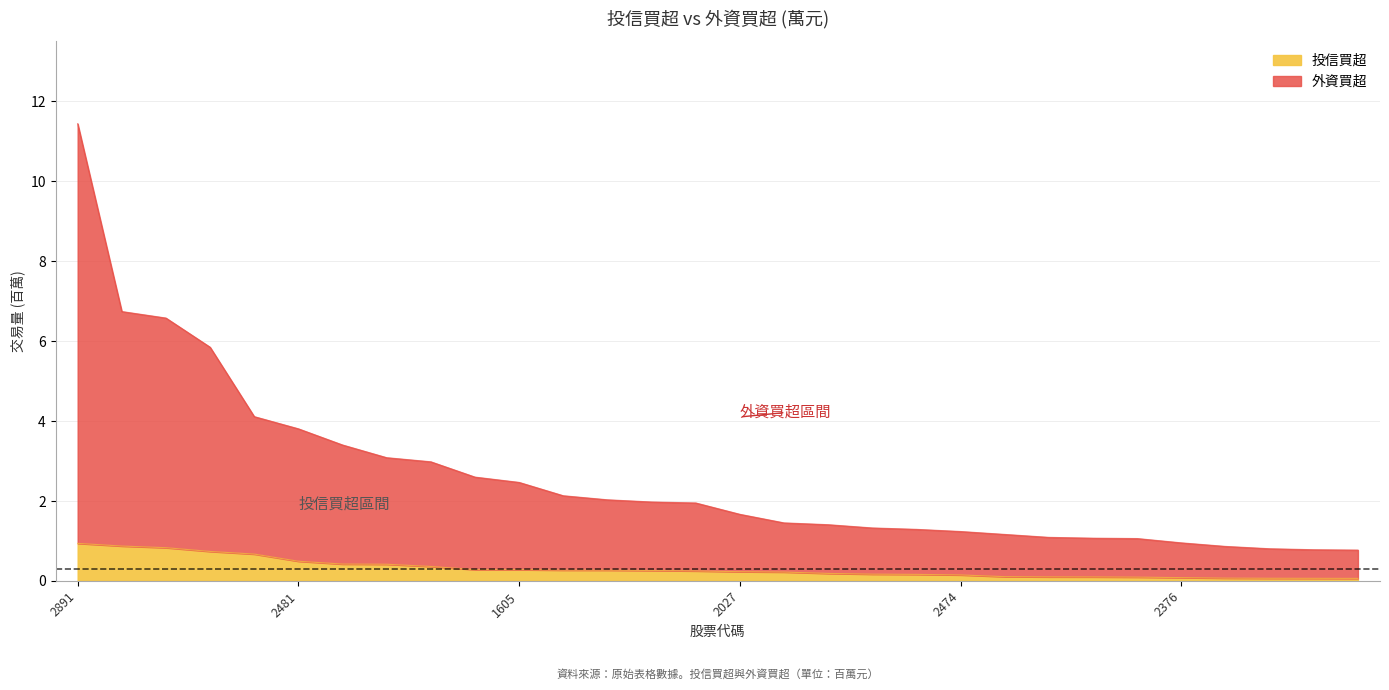

What is the difference between the second highest and minimum values in the 外資買超 series?

6.0